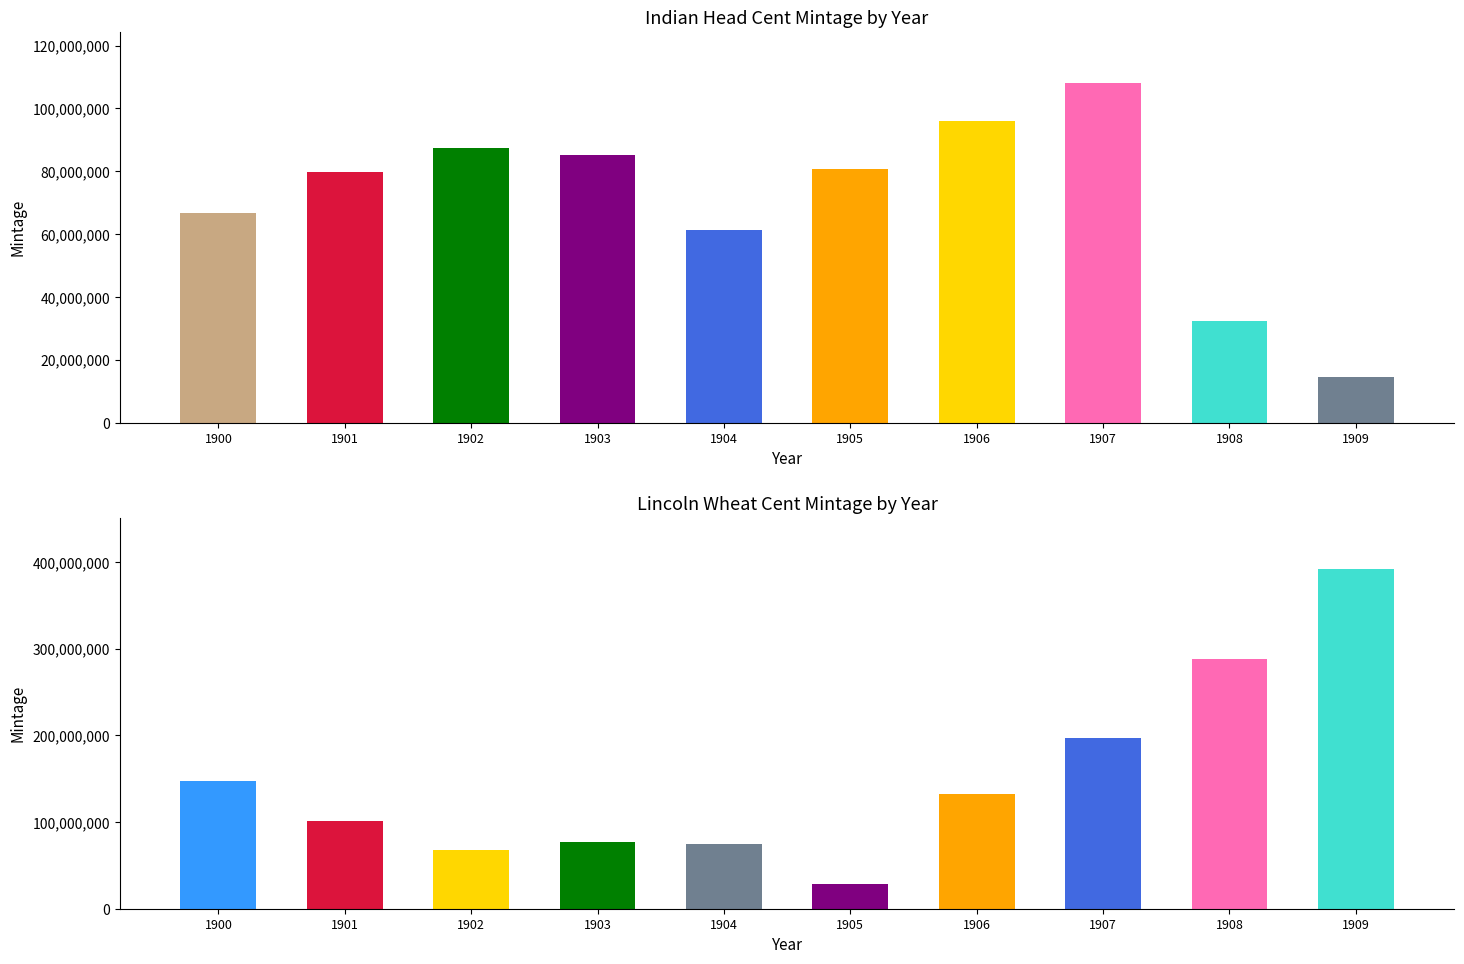

Is it true that Indian Head cent equals 79611143 at 1901?

True